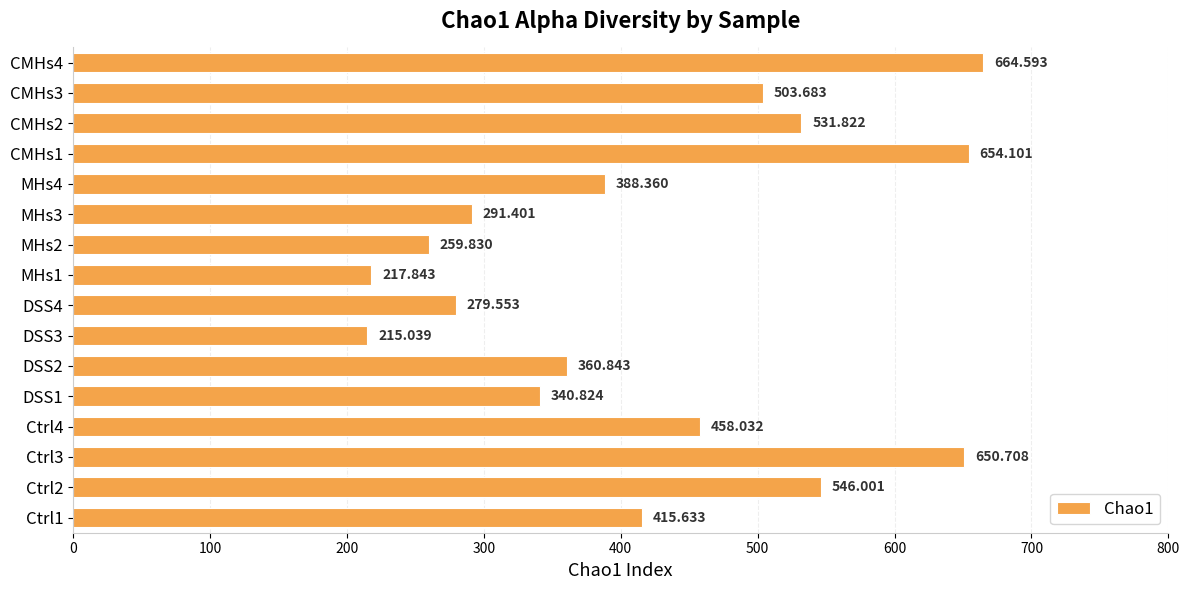

At which category does the chart reach its minimum across all series?

DSS3